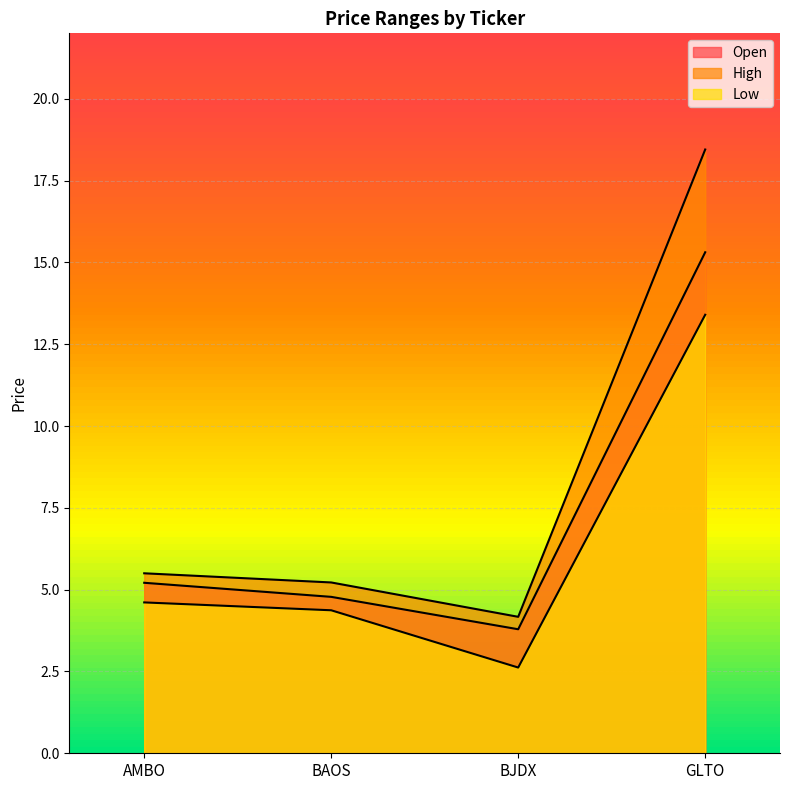

Where is the first local minimum for Open?

BJDX